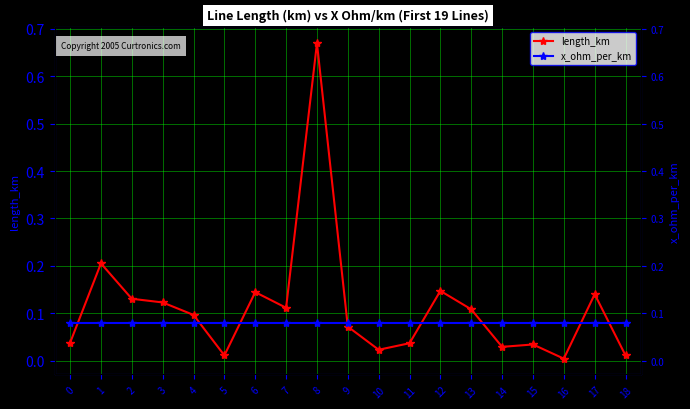

Which series ends up on top after the final intersection of length_km and x_ohm_per_km?

x_ohm_per_km